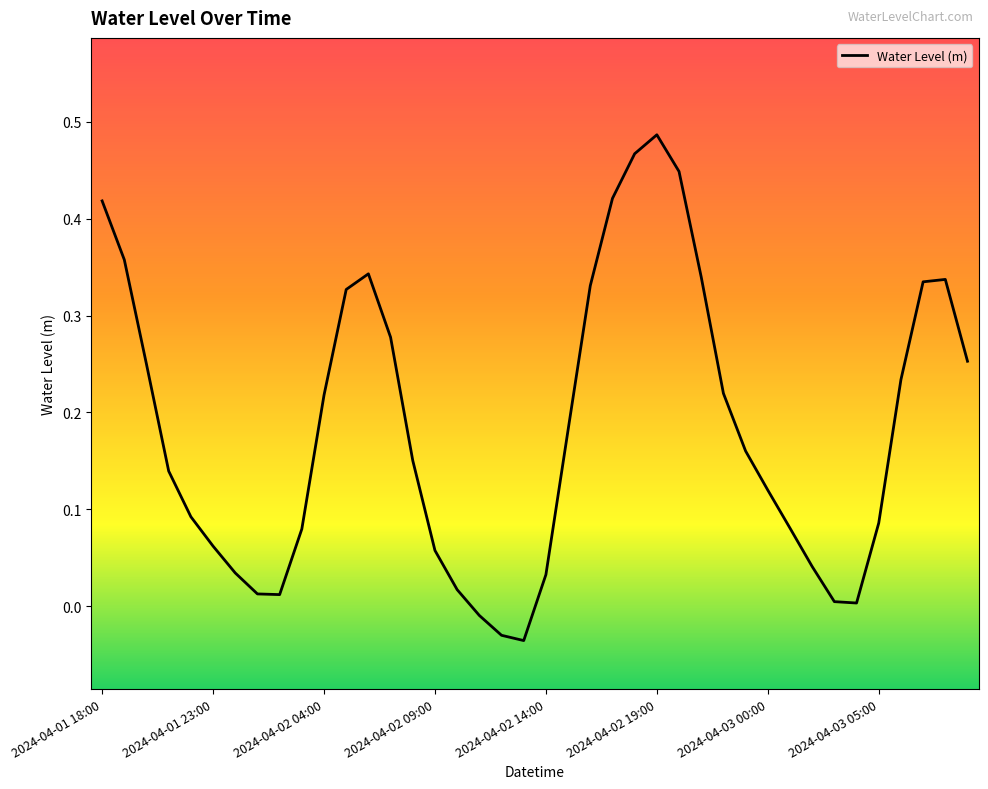

Rank the categories by value from lowest to highest.

2024-04-02 13:00, 2024-04-02 12:00, 2024-04-02 11:00, 2024-04-03 04:00, 2024-04-03 03:00, 2024-04-02 02:00, 2024-04-02 01:00, 2024-04-02 10:00, 2024-04-02 14:00, 2024-04-02 00:00, 2024-04-03 02:00, 2024-04-02 09:00, 2024-04-01 23:00, 2024-04-02 03:00, 2024-04-03 01:00, 2024-04-03 05:00, 2024-04-01 22:00, 2024-04-03 00:00, 2024-04-01 21:00, 2024-04-02 08:00, 2024-04-02 23:00, 2024-04-02 15:00, 2024-04-02 04:00, 2024-04-02 22:00, 2024-04-03 06:00, 2024-04-01 20:00, 2024-04-03 09:00, 2024-04-02 07:00, 2024-04-02 05:00, 2024-04-02 16:00, 2024-04-03 07:00, 2024-04-03 08:00, 2024-04-02 21:00, 2024-04-02 06:00, 2024-04-01 19:00, 2024-04-01 18:00, 2024-04-02 17:00, 2024-04-02 20:00, 2024-04-02 18:00, 2024-04-02 19:00